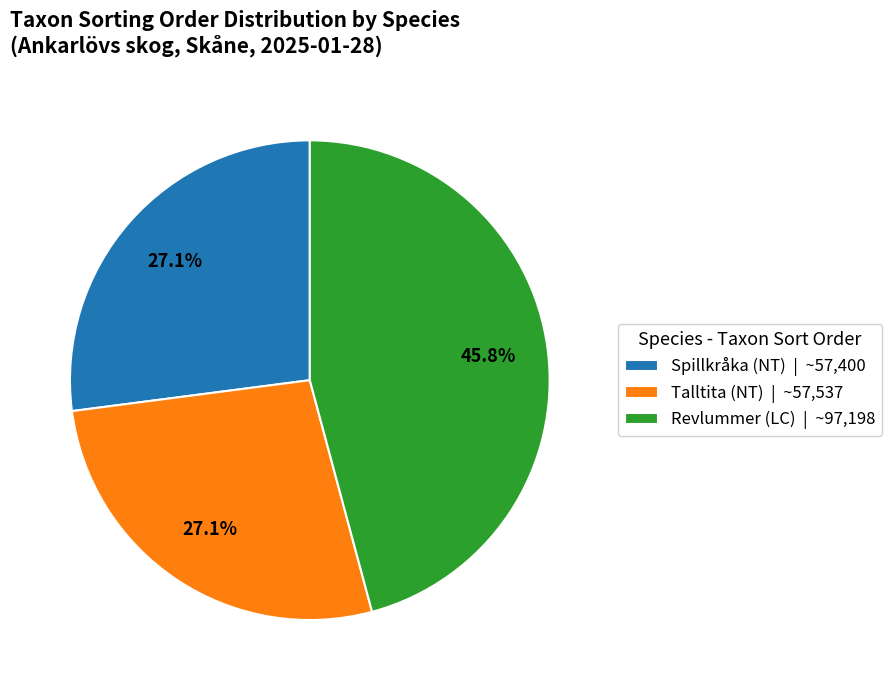

Which has a higher value, Spillkråka (NT) or Revlummer (LC)?

Revlummer (LC)